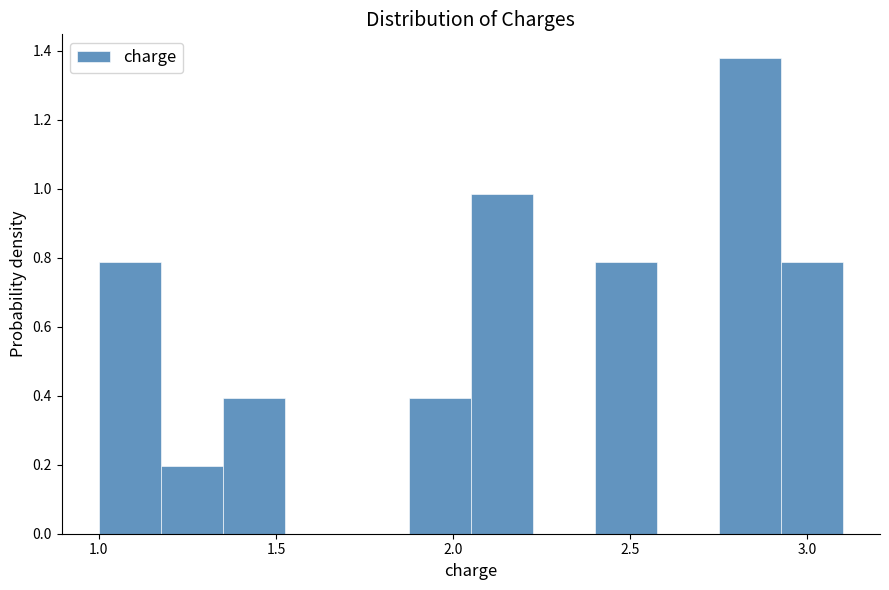

Read against the x-axis, roughly where is the centre of the tallest bar?

2.85